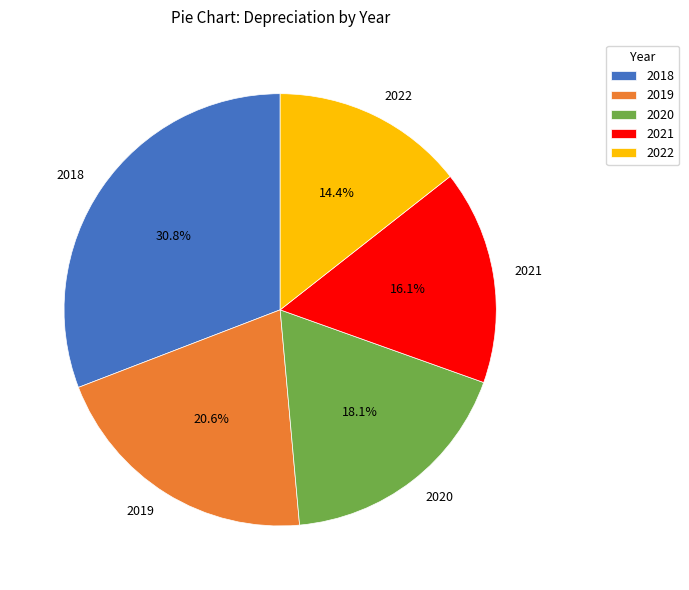

Is it true that 2020 is 18% of the pie?

True